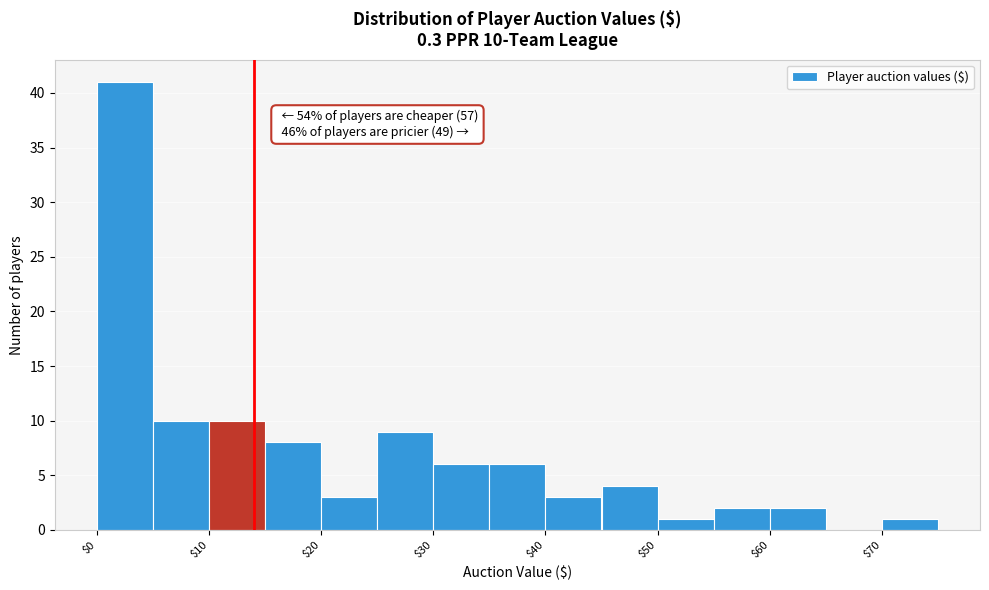

Which range on the x-axis has the tallest bar?

0 to 5